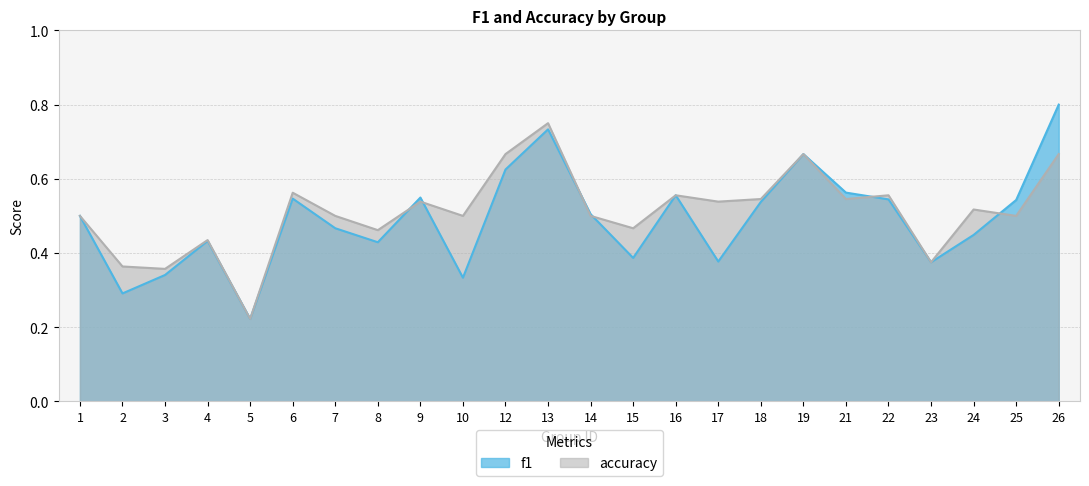

At which category does accuracy reach its first local peak?

4